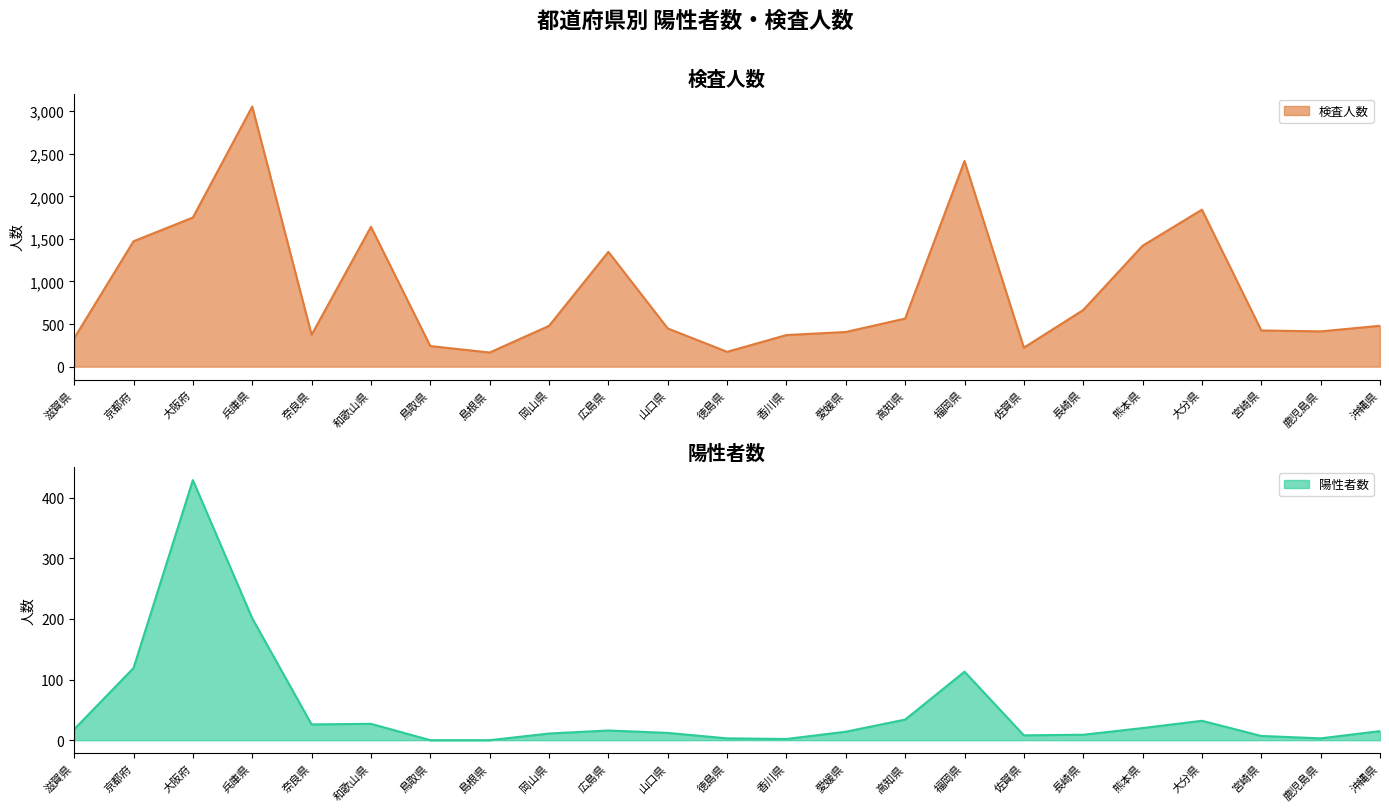

What is the maximum value for 検査人数?

3054